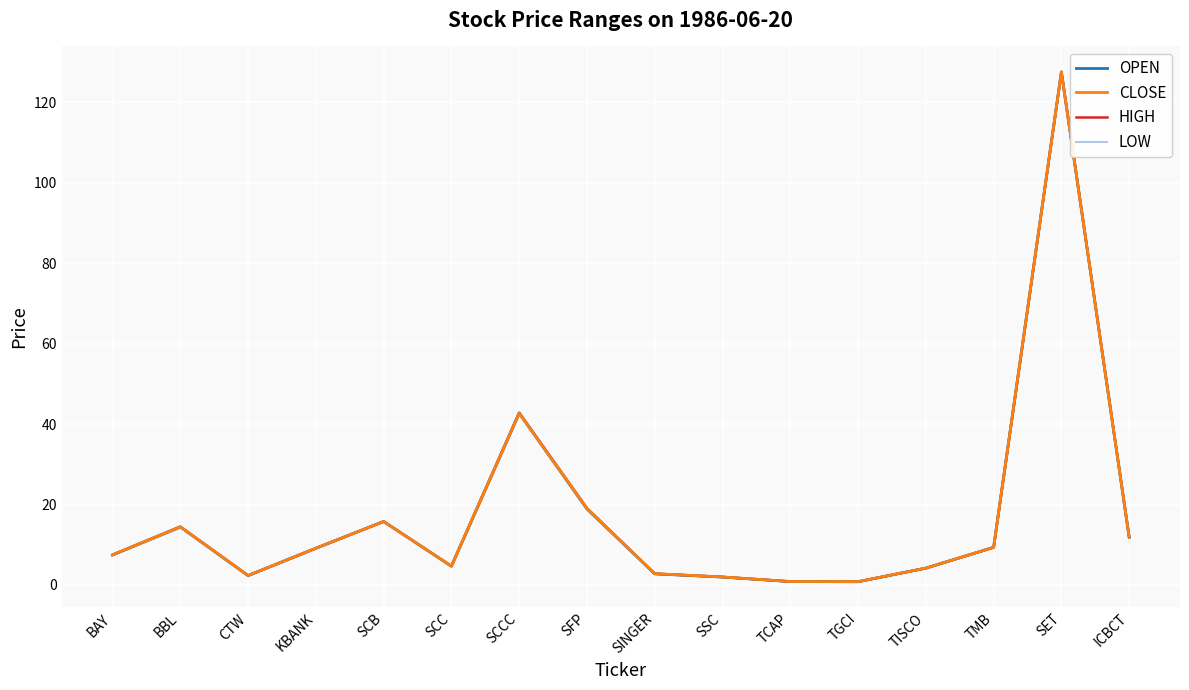

At how many categories does at least one series exceed 119?

1